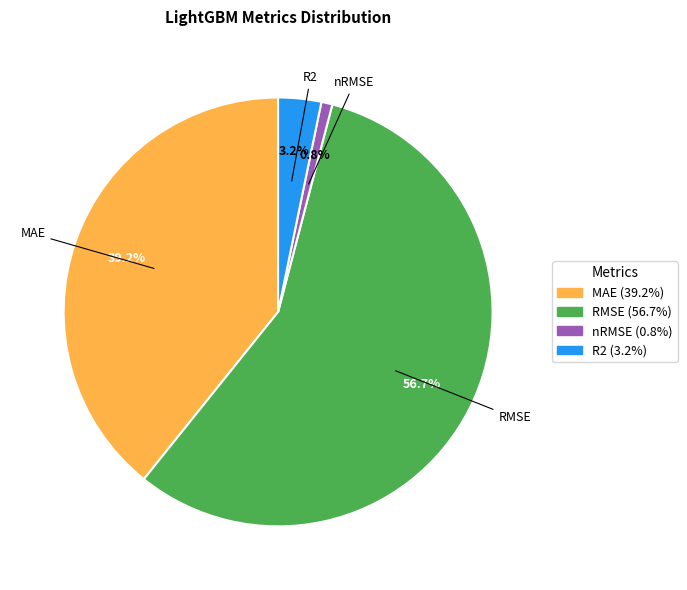

What is the largest slice in the pie chart?

RMSE